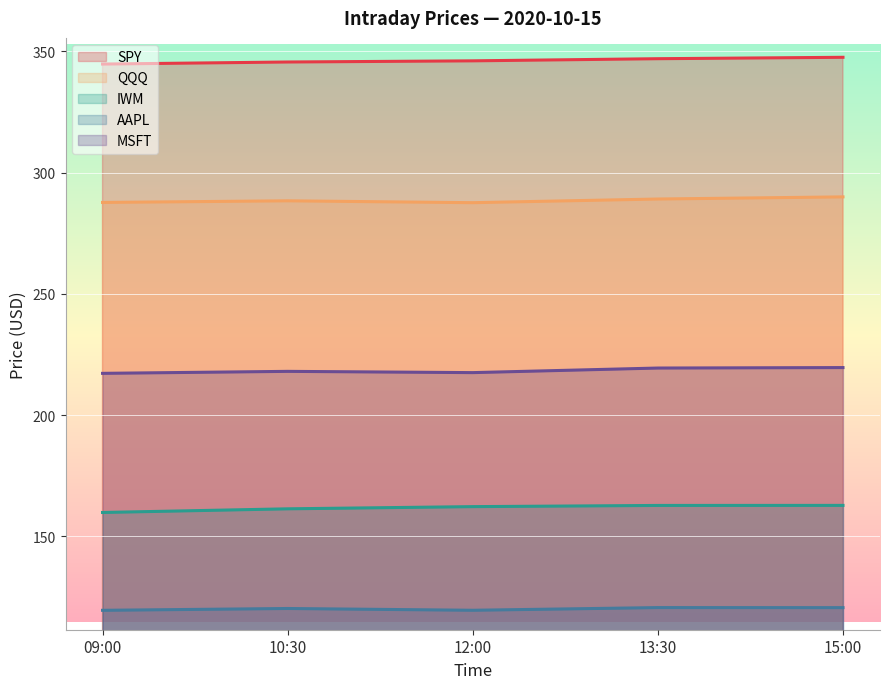

How many lines are shown in the chart?

5